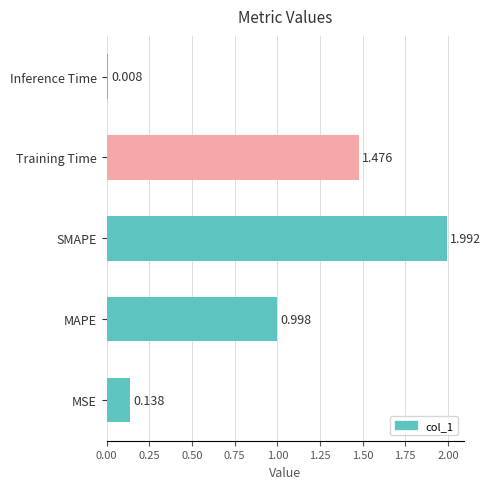

Where is the data nearest to the value 1?

MAPE